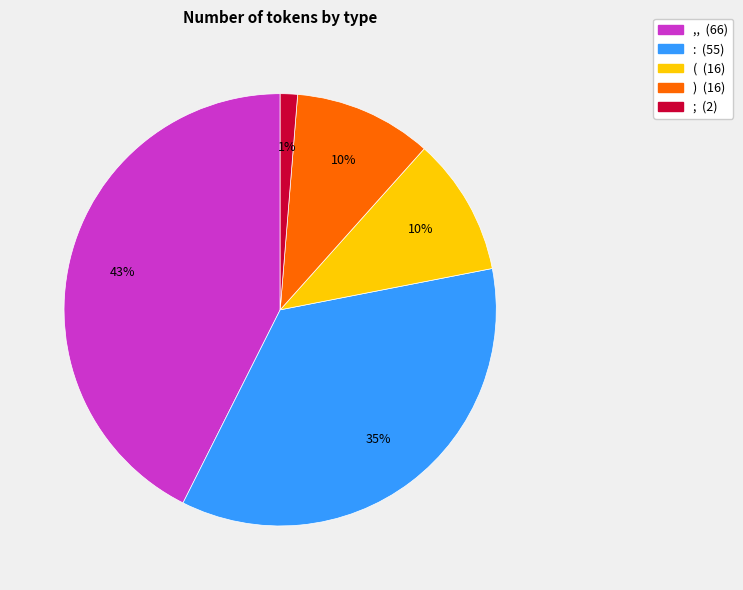

Does ,, represent more than half of the total?

No